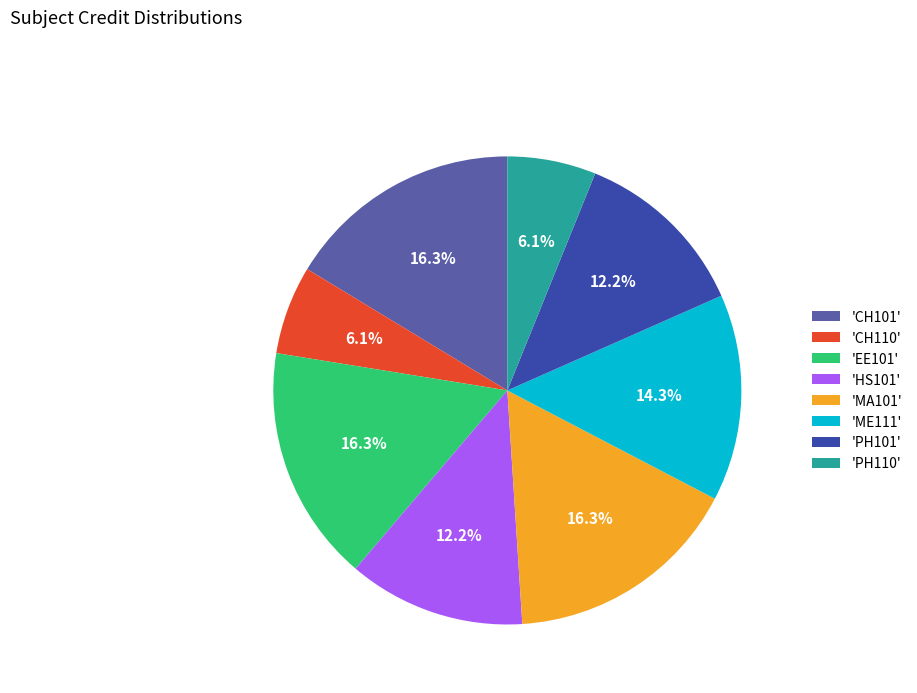

Approximately how many times larger is the value at 'MA101' compared to 'CH101'?

1.0